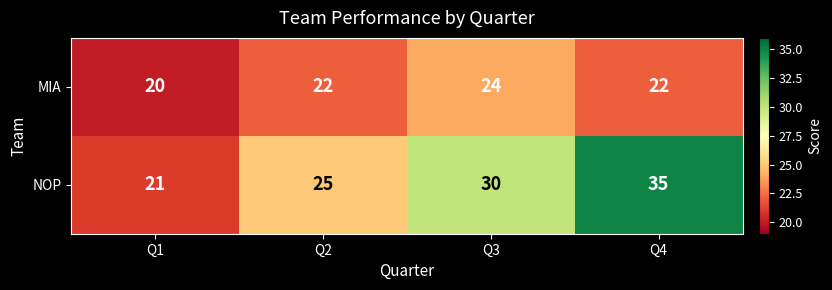

Reading right to left, transcribe all the data shown in this chart.

MIA: 22	24	22	20
NOP: 35	30	25	21